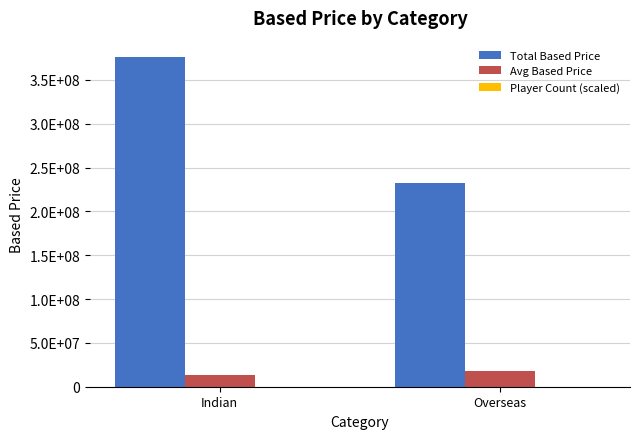

At which label is Avg Based Price closest to 15886039?

Indian